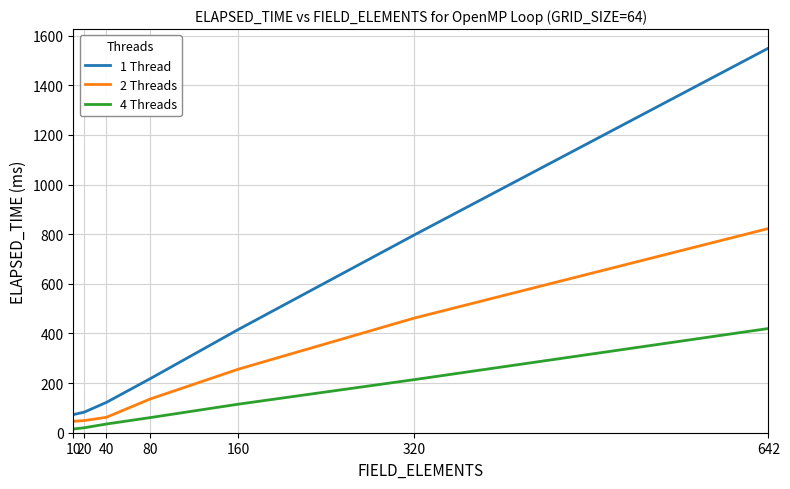

Rank the series by their average value, from lowest to highest.

4 Threads, 2 Threads, 1 Thread